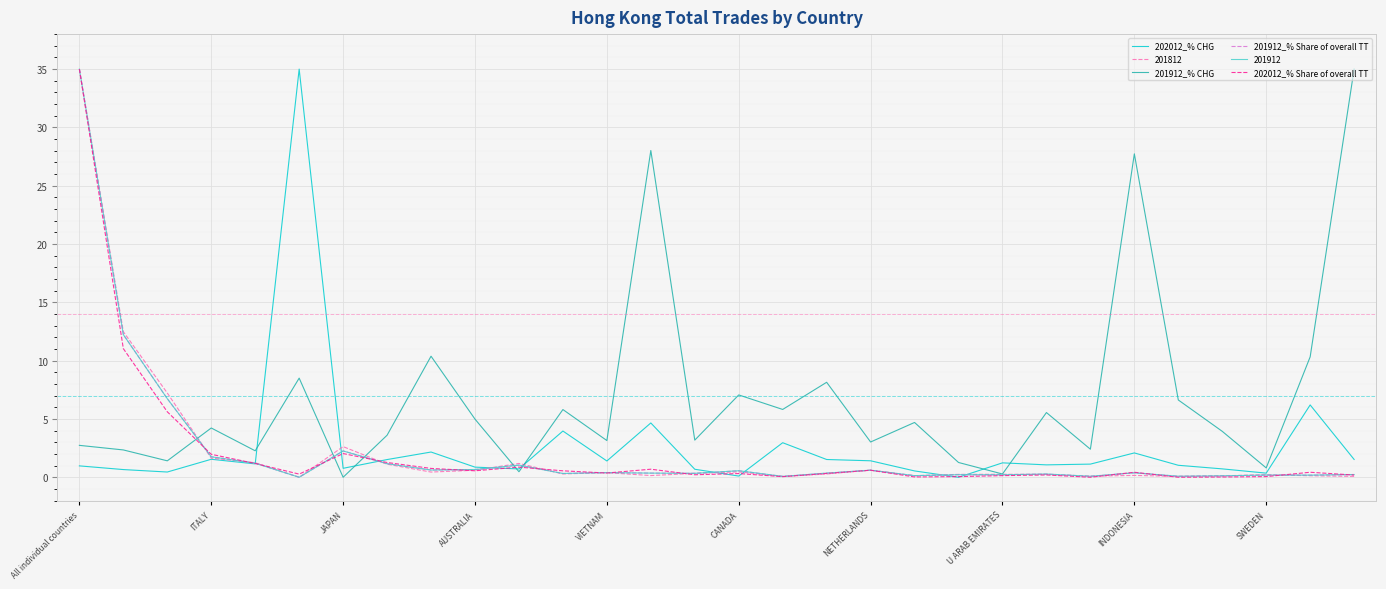

What is the maximum value shown in the chart?

35.0